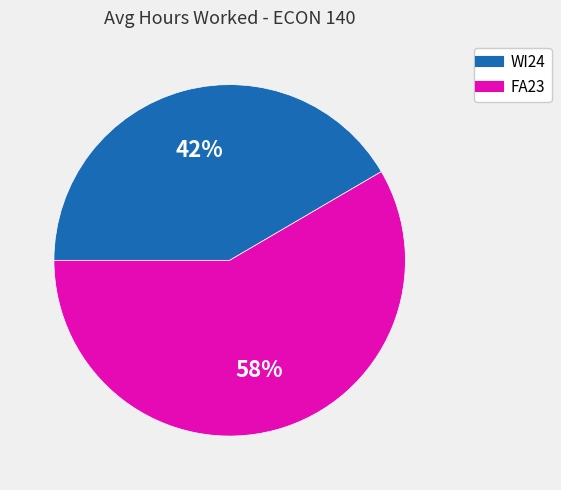

Is it true that FA23 is 58% of the pie?

True